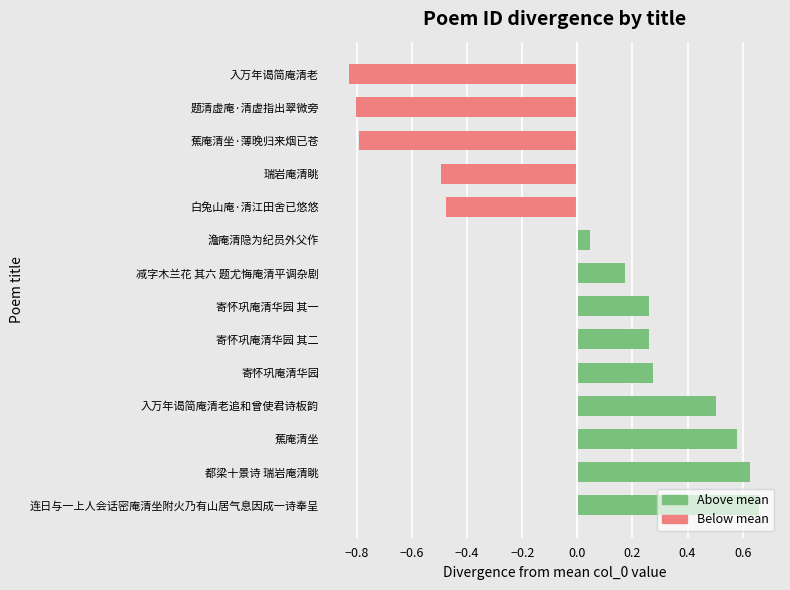

What is the difference between the maximum and minimum values?

1.5